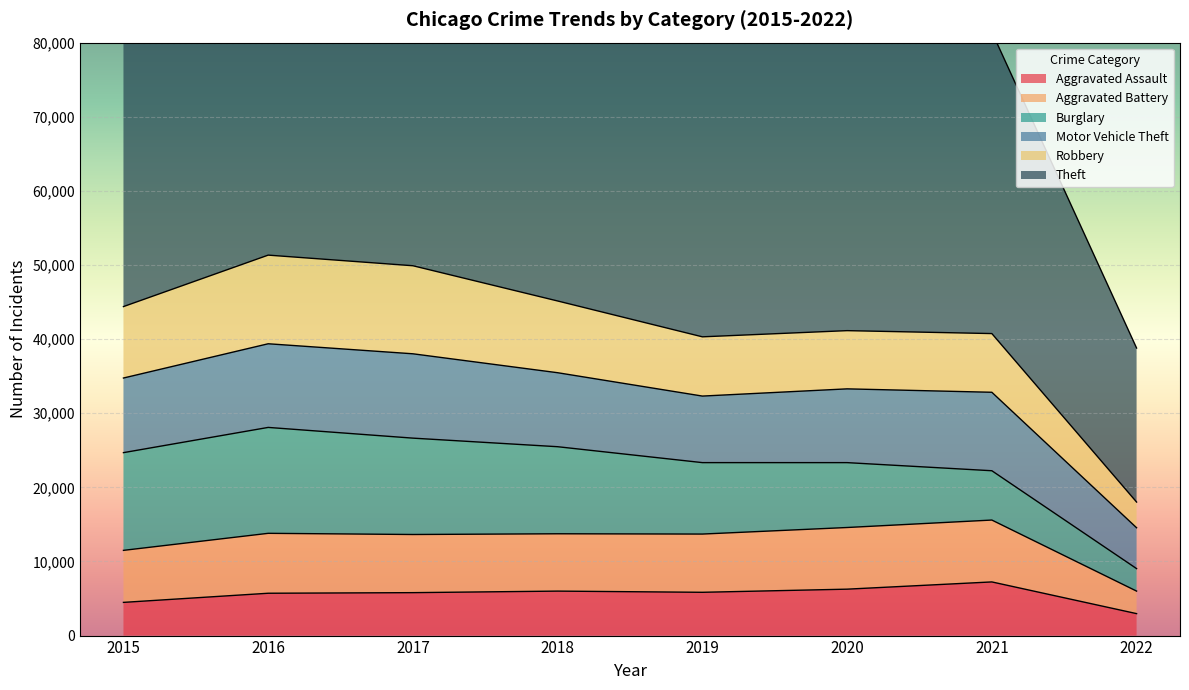

Reading right to left, transcribe all the data shown in this chart.

Aggravated Assault: 2963	7240	6263	5840	6001	5793	5712	4480
Aggravated Battery: 3039	8348	8319	7857	7735	7845	8085	7018
Burglary: 3035	6653	8753	9639	11746	13001	14289	13184
Motor Vehicle Theft: 5511	10586	9953	8978	9983	11380	11286	10068
Robbery: 3468	7920	7855	7994	9679	11880	11960	9638
Theft: 20779	40701	41285	62475	65281	64380	61617	57347